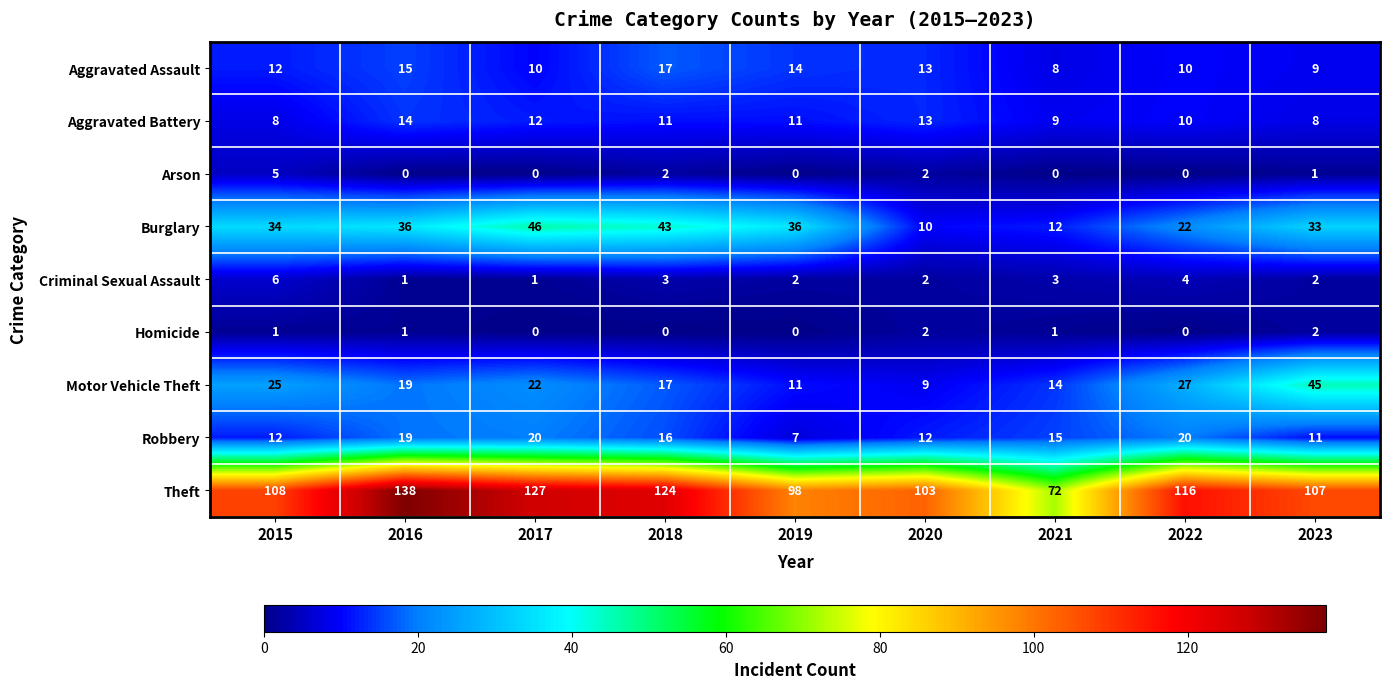

At how many categories does at least one series exceed 63?

9